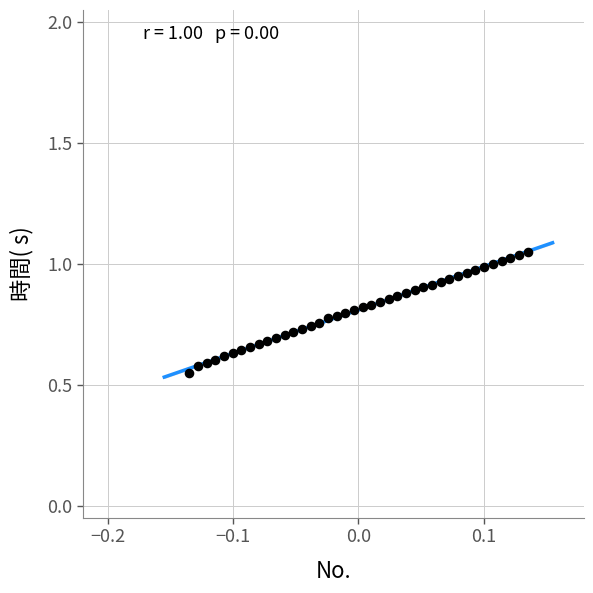

What is the range of X values (max minus min)?

0.3